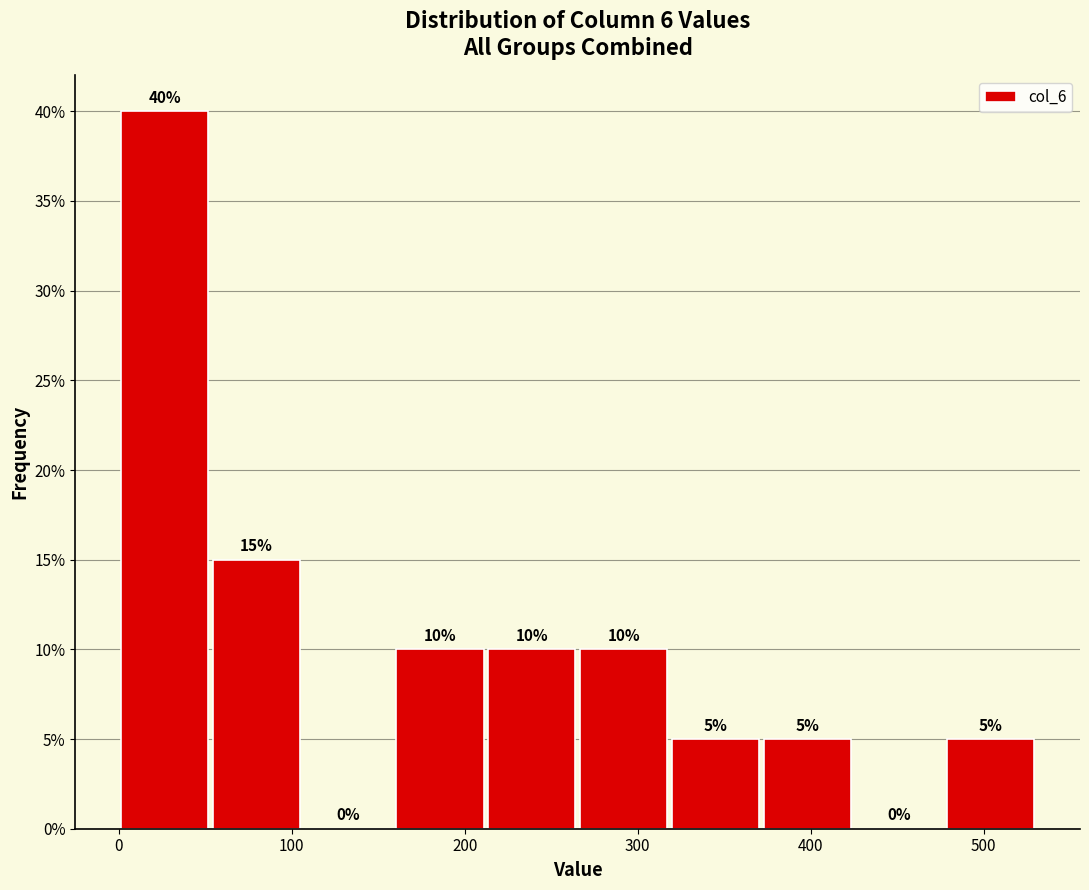

Which range on the x-axis has the tallest bar?

0 to 50